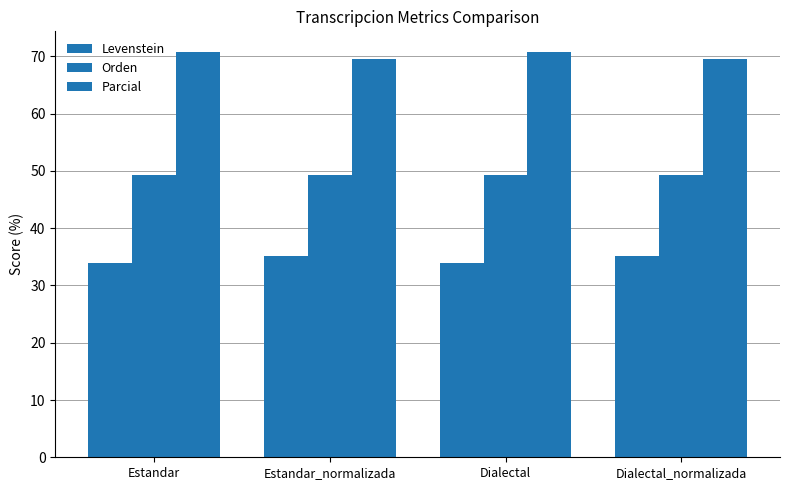

The value of Orden at Estandar is 49.3. True or false?

True